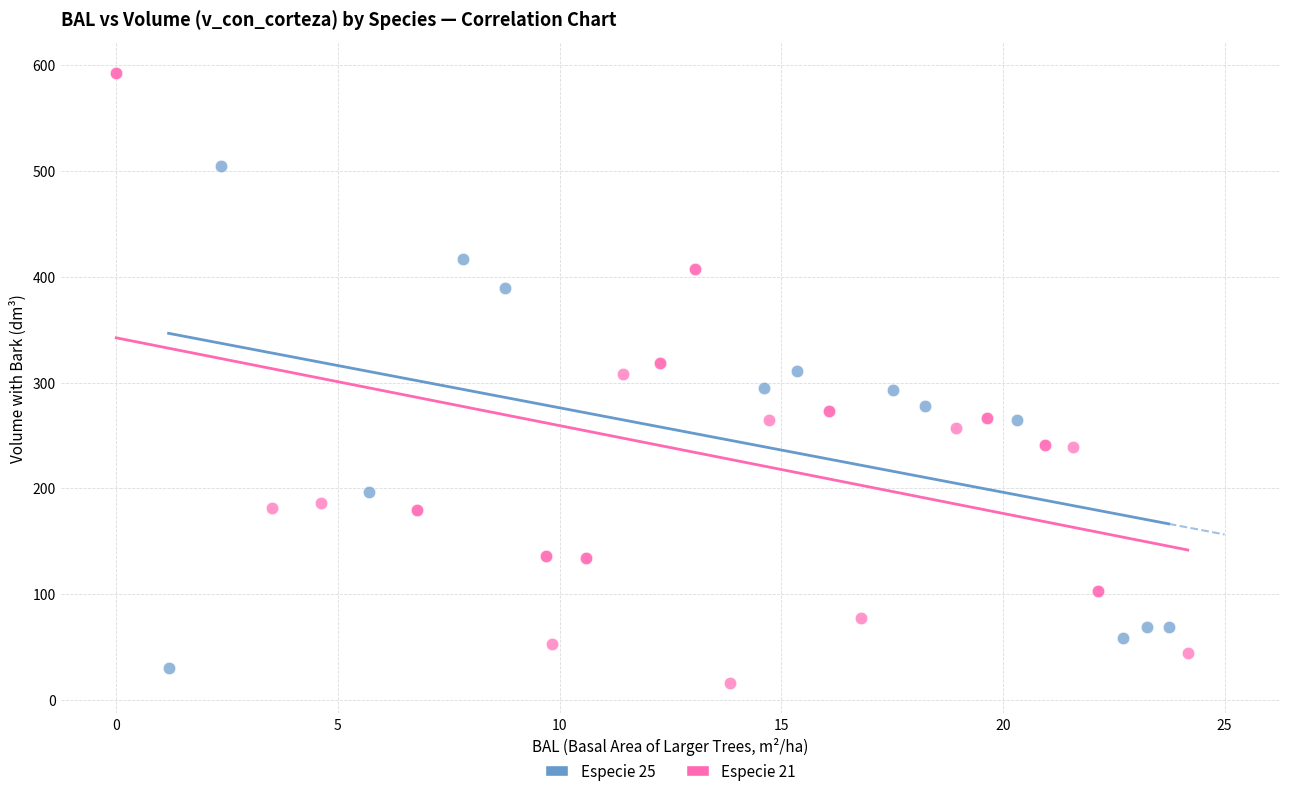

Which series reaches the maximum Y coordinate?

Especie 21